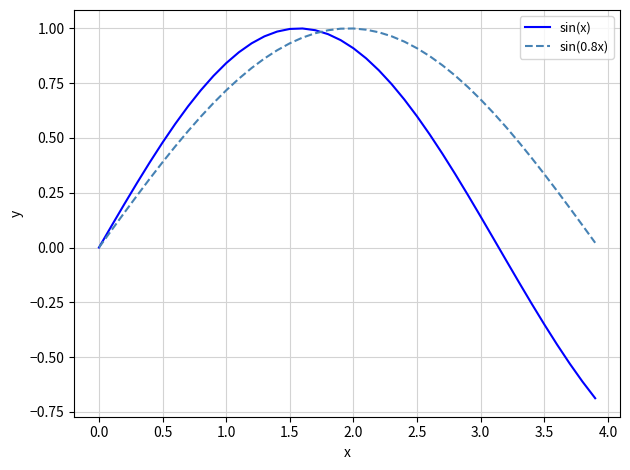

Which series has the widest spread of values?

sin(x)